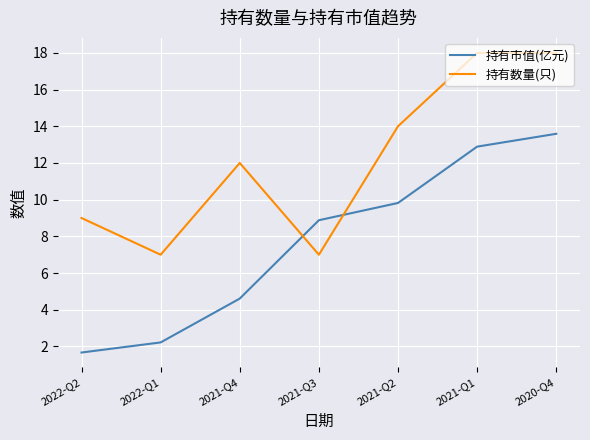

Is the value of 持有数量(只) at 2022-Q1 greater than the value of 持有市值(亿元) at 2020-Q4?

No